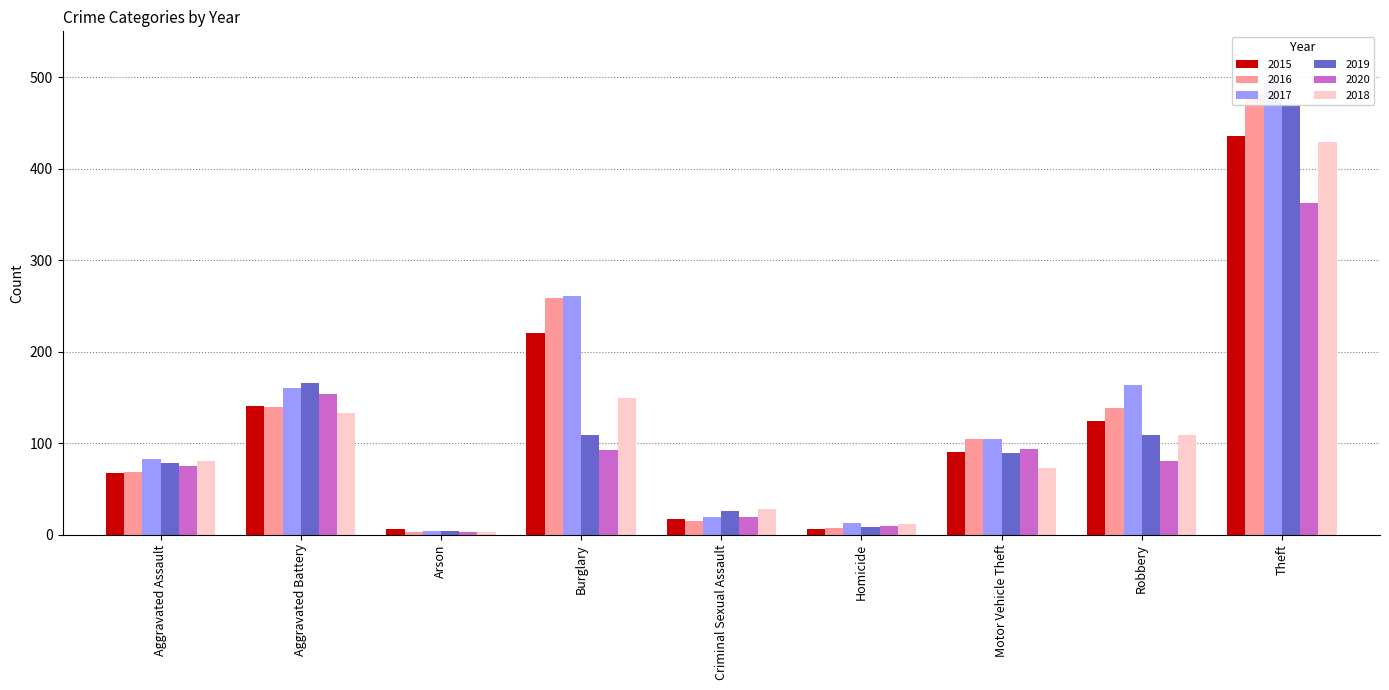

True or false: 2015 has a value of 90 at Motor Vehicle Theft.

True